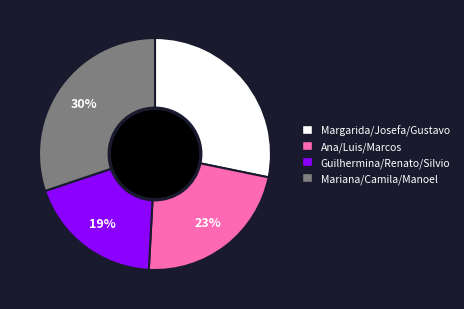

To the nearest percent, what is the difference between the largest and smallest slice percentages?

11%